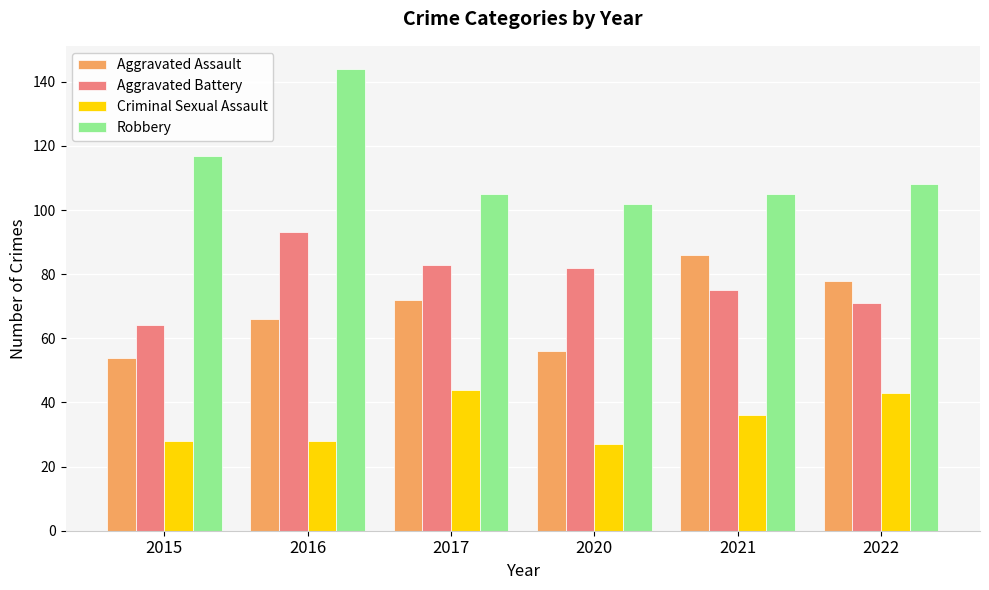

What is the highest value of the Criminal Sexual Assault series?

44